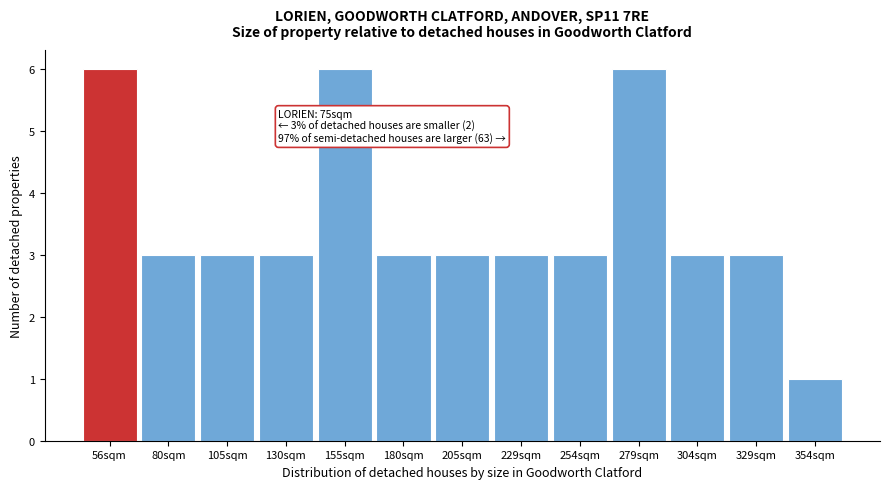

Reading left to right, transcribe all the data shown in this chart.

6	3	3	3	6	3	3	3	3	6	3	3	1